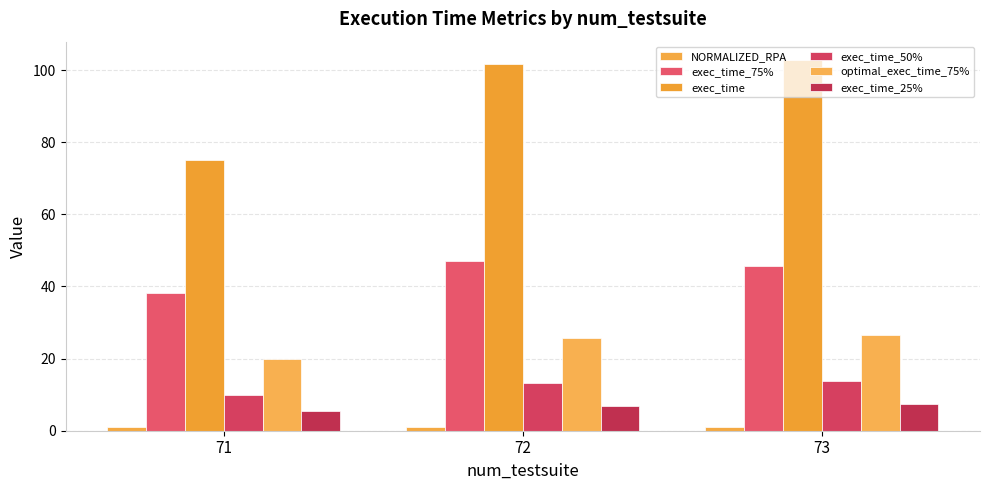

Does the chart contain stacked bars?

No